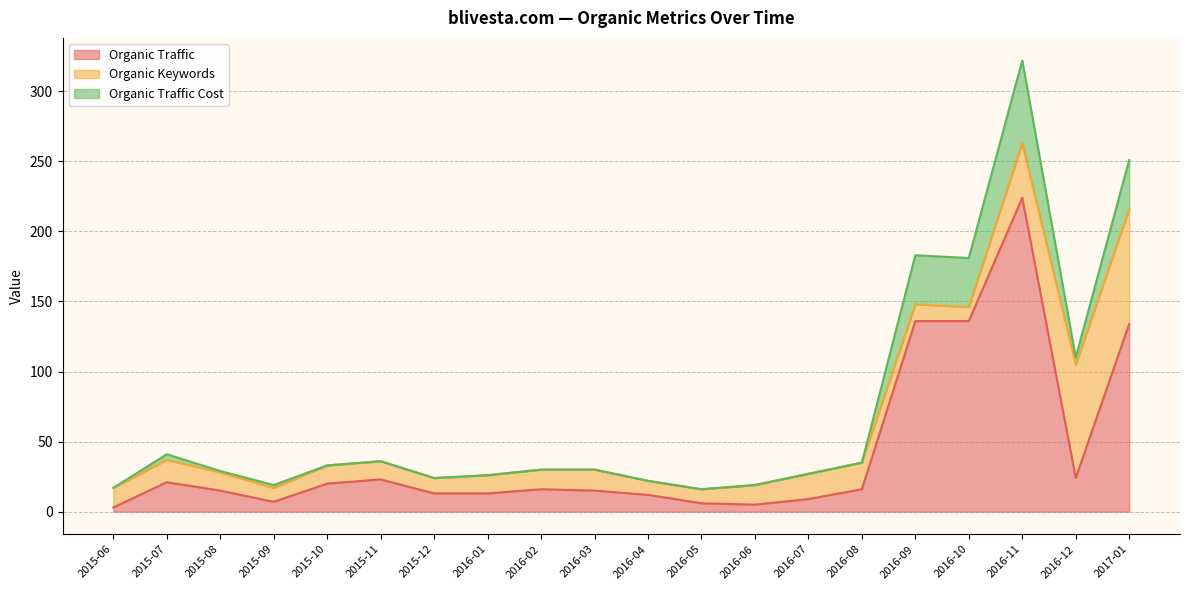

Where is the first local minimum for Organic Keywords?

2015-09